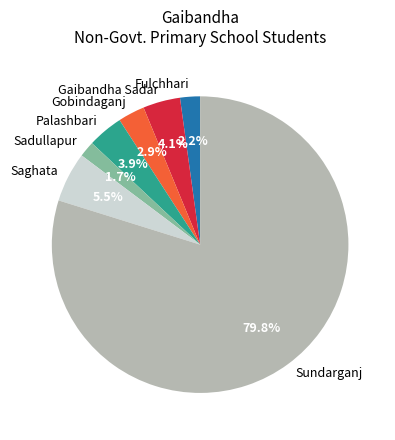

What is the largest slice in the pie chart?

Sundarganj